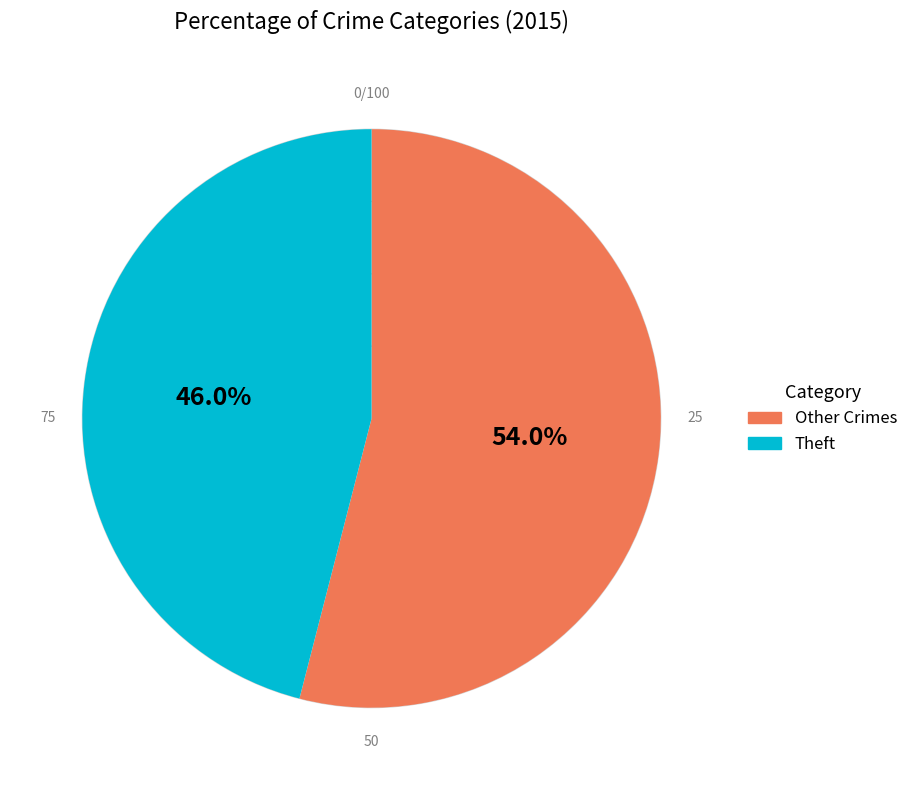

Do Theft and Other Crimes together represent more than half of the pie?

Yes